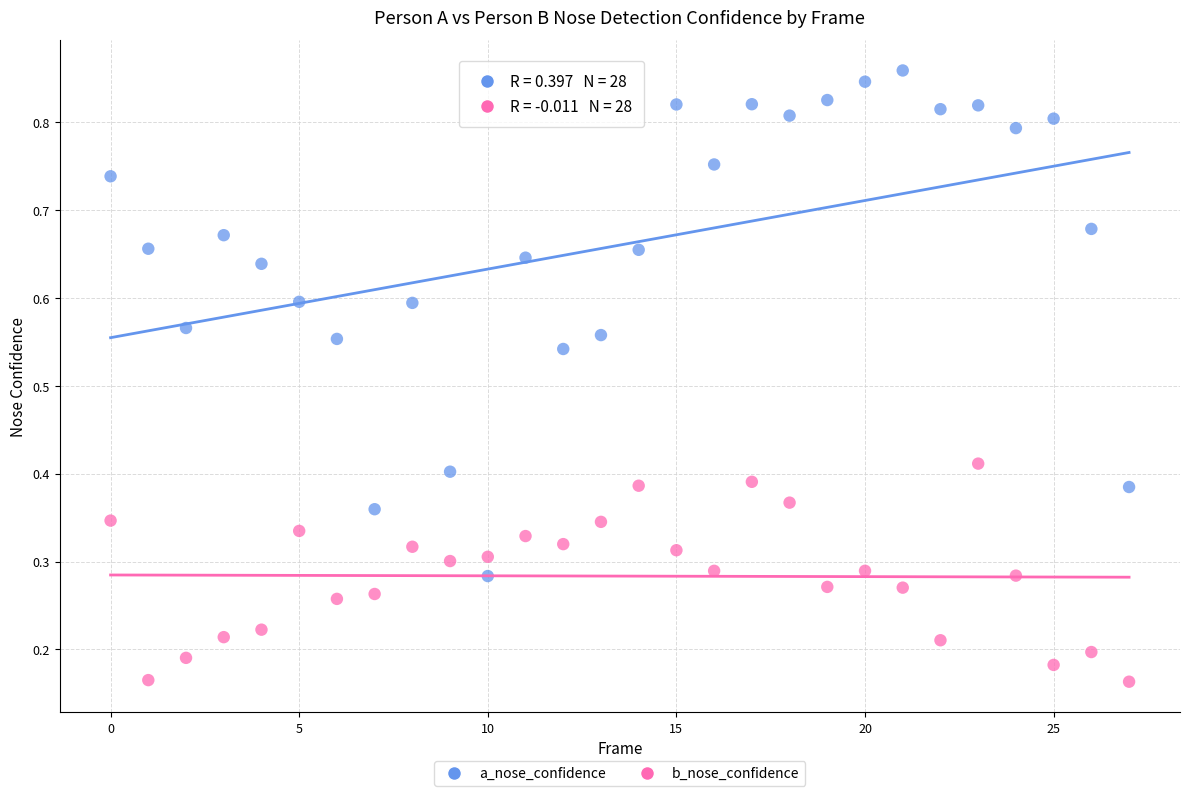

Which series has the widest spread of Y values?

a_nose_confidence